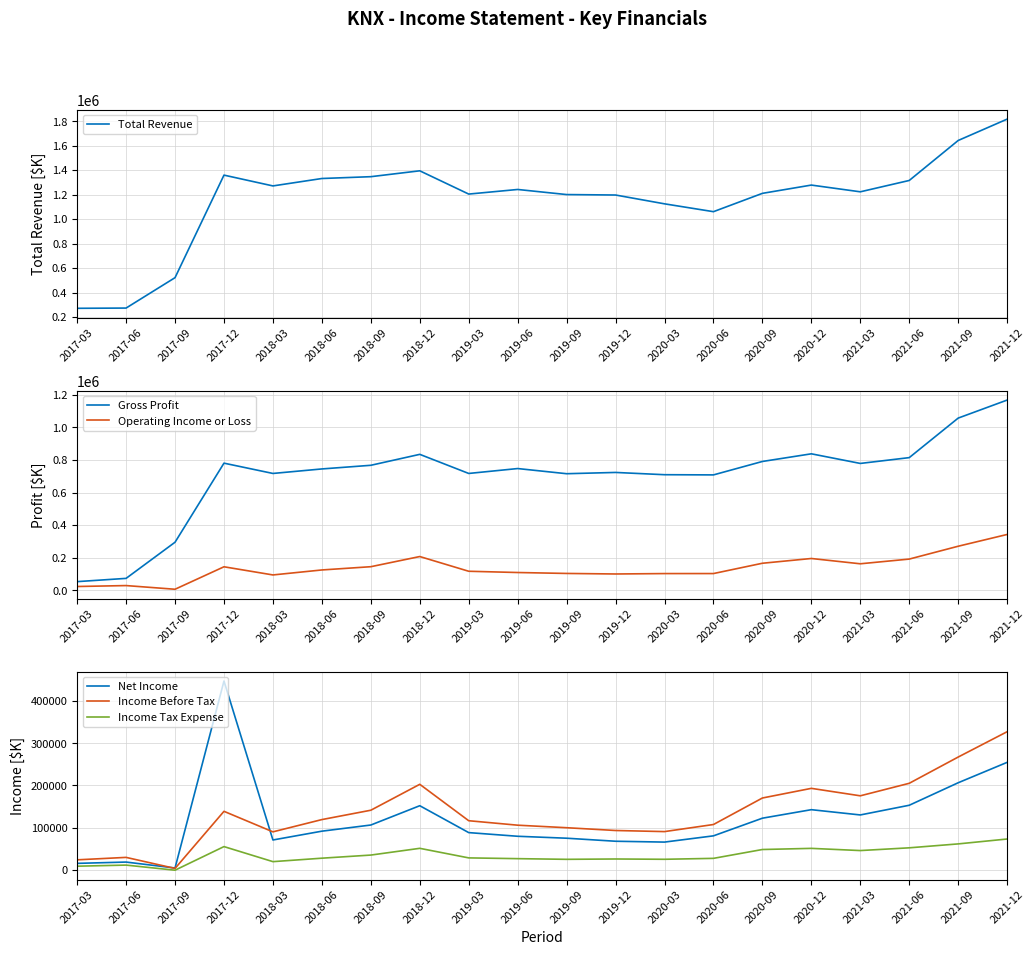

The Gross Profit series shows 1144418 at 2019-06. True or false?

False